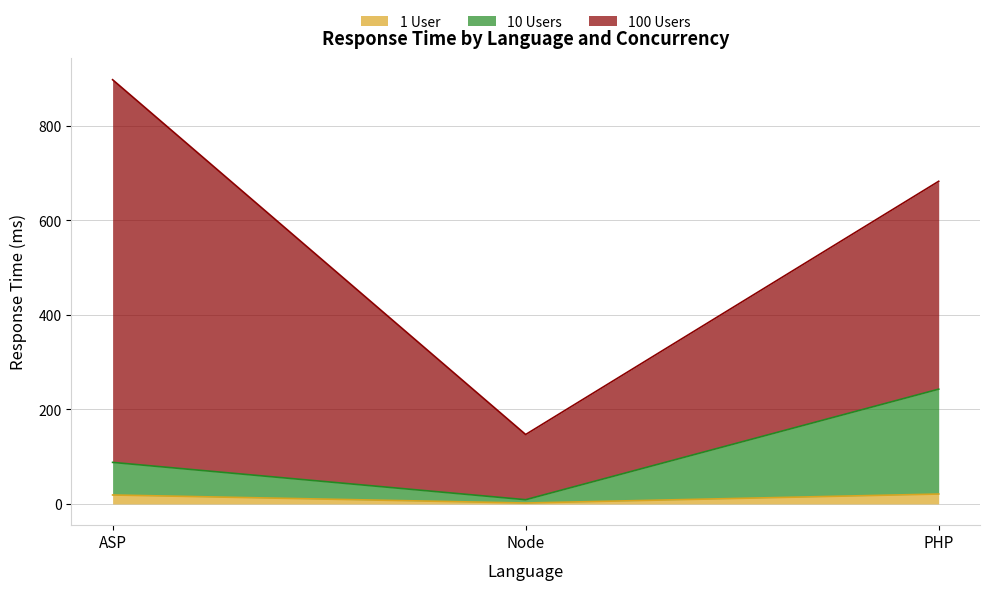

Which has a higher value, PHP or ASP?

PHP